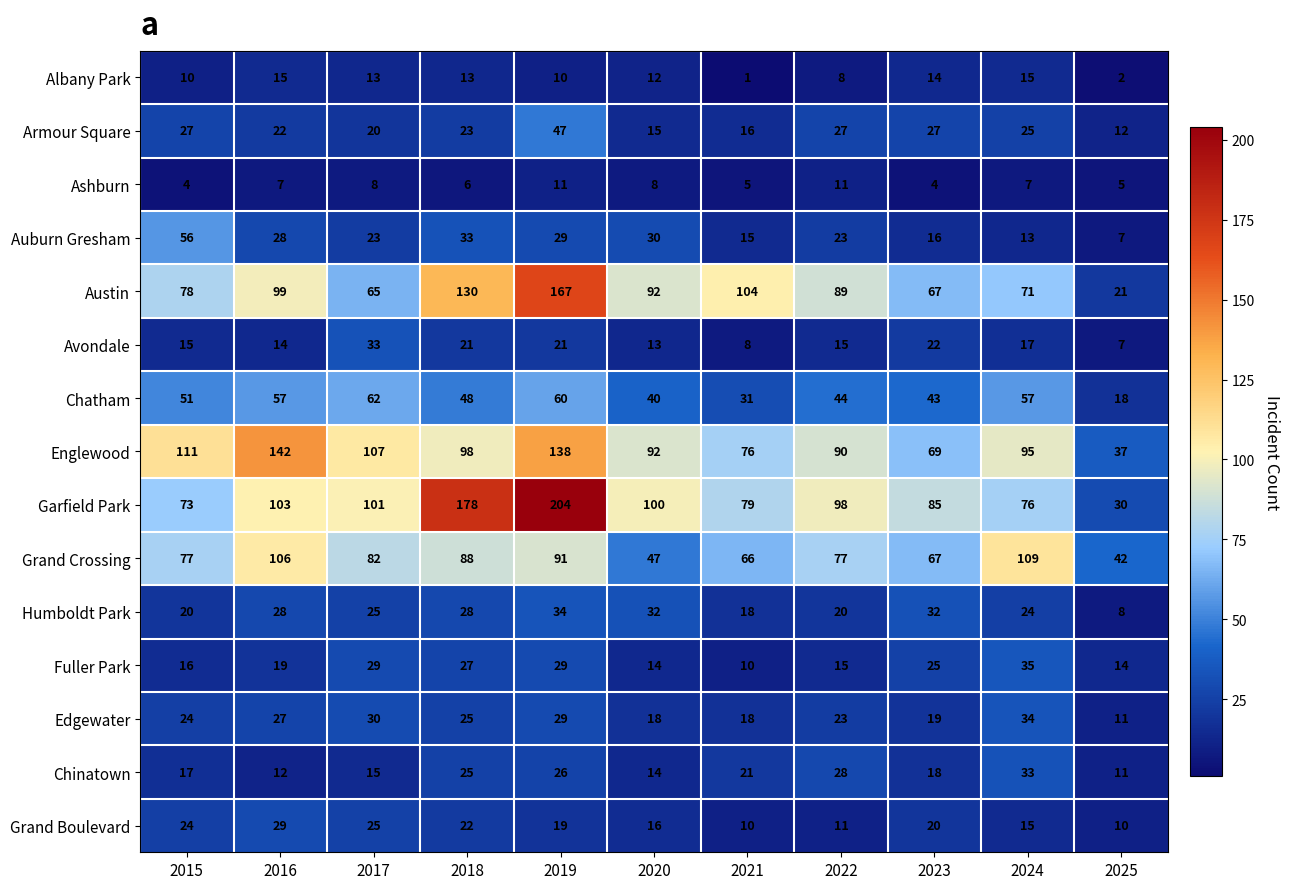

What is the difference between the Englewood values at 2016 and 2017?

35